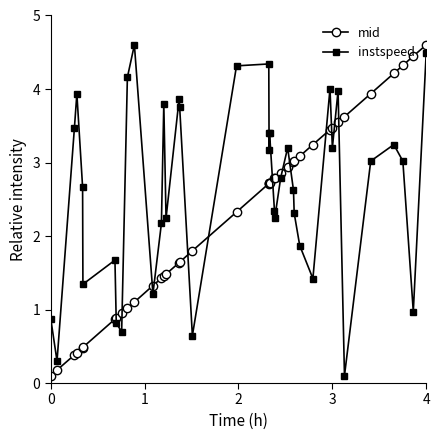

Rank the series by their average value, from lowest to highest.

mid, instspeed